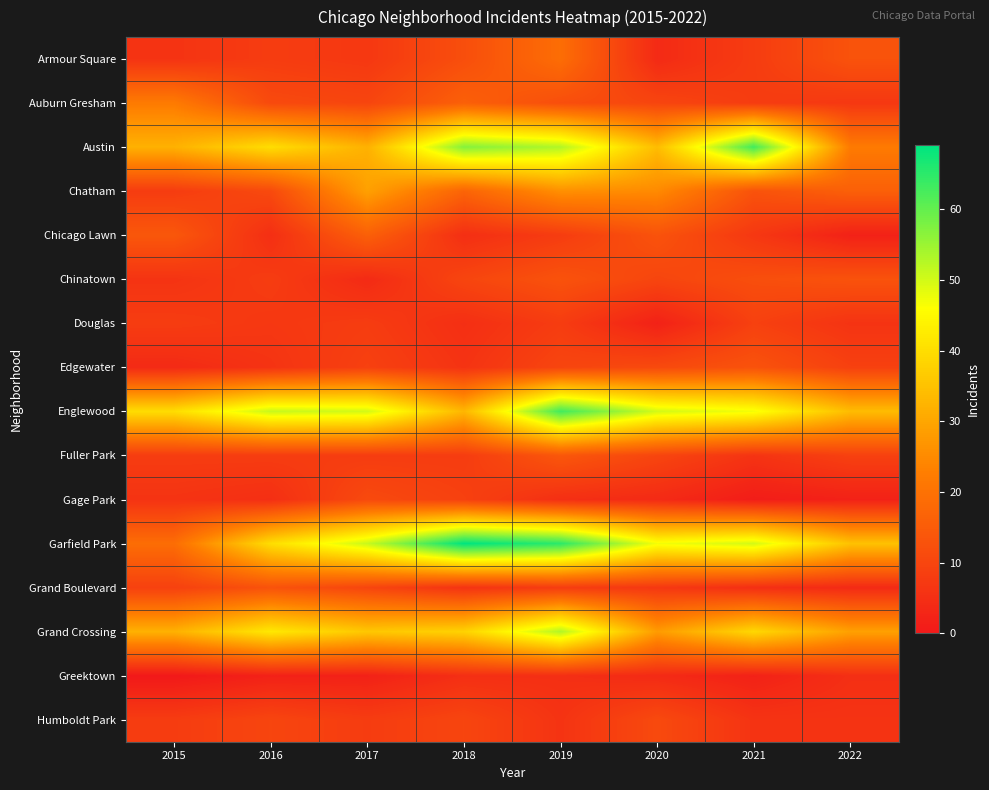

Count the number of categories in the chart.

8